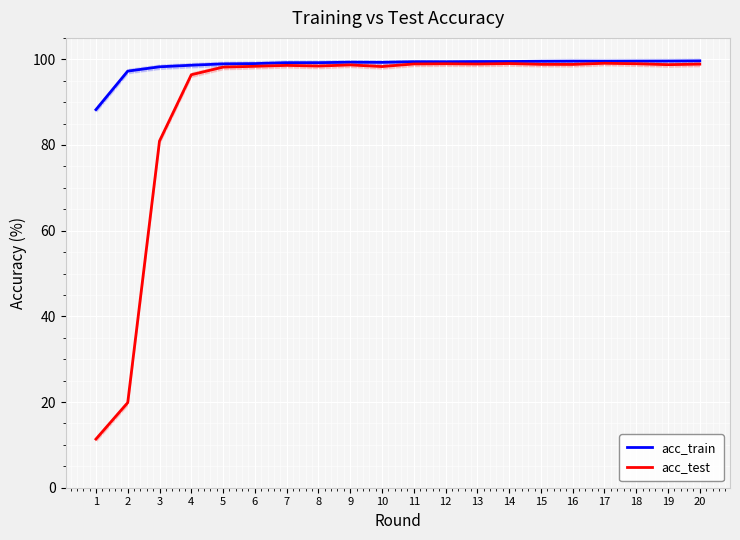

True or false: acc_test and acc_train cross at least once.

False